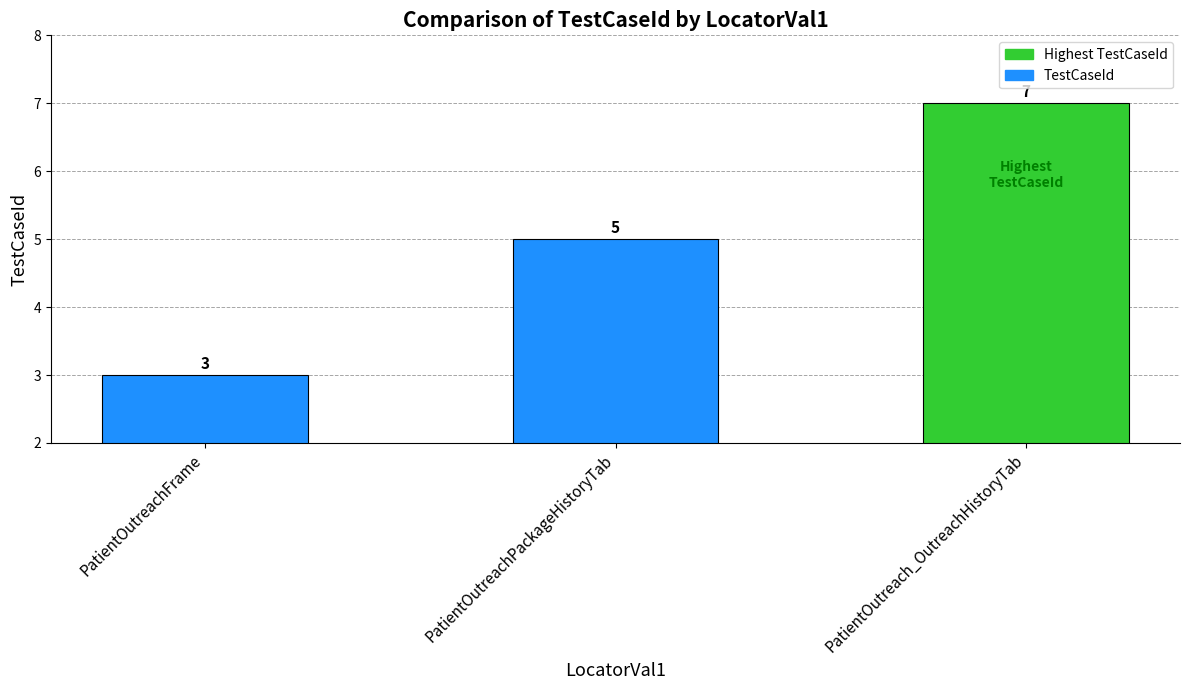

Rank the categories by value from lowest to highest.

PatientOutreachFrame, PatientOutreachPackageHistoryTab, PatientOutreach_OutreachHistoryTab